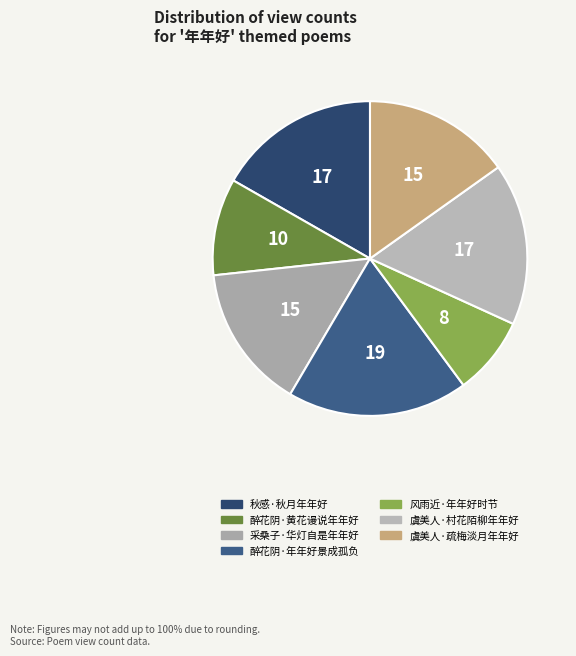

Which slice is the smallest?

风雨近·年年好时节